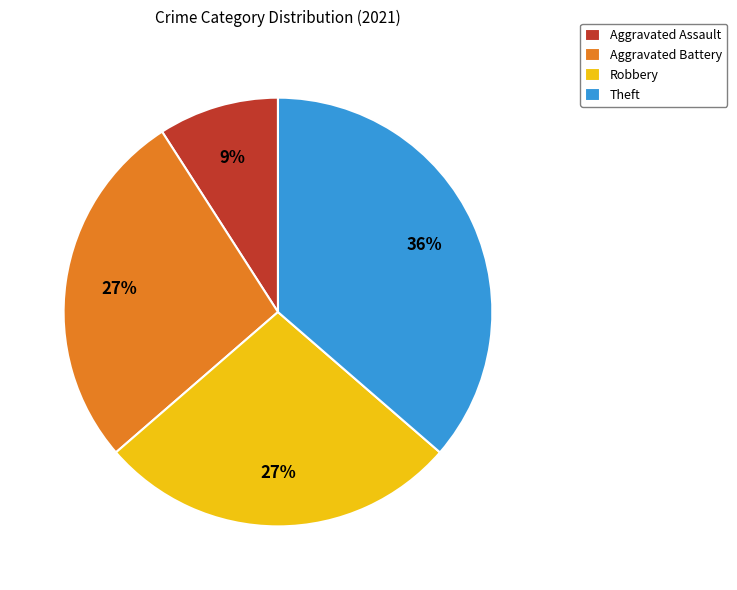

To the nearest percent, what is the combined percentage of Aggravated Assault and Aggravated Battery?

36%